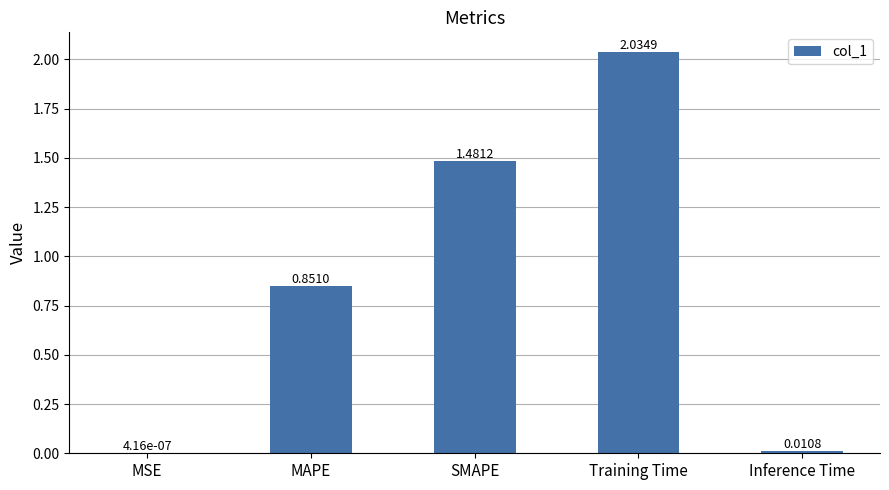

What is the sum of all values?

4.4